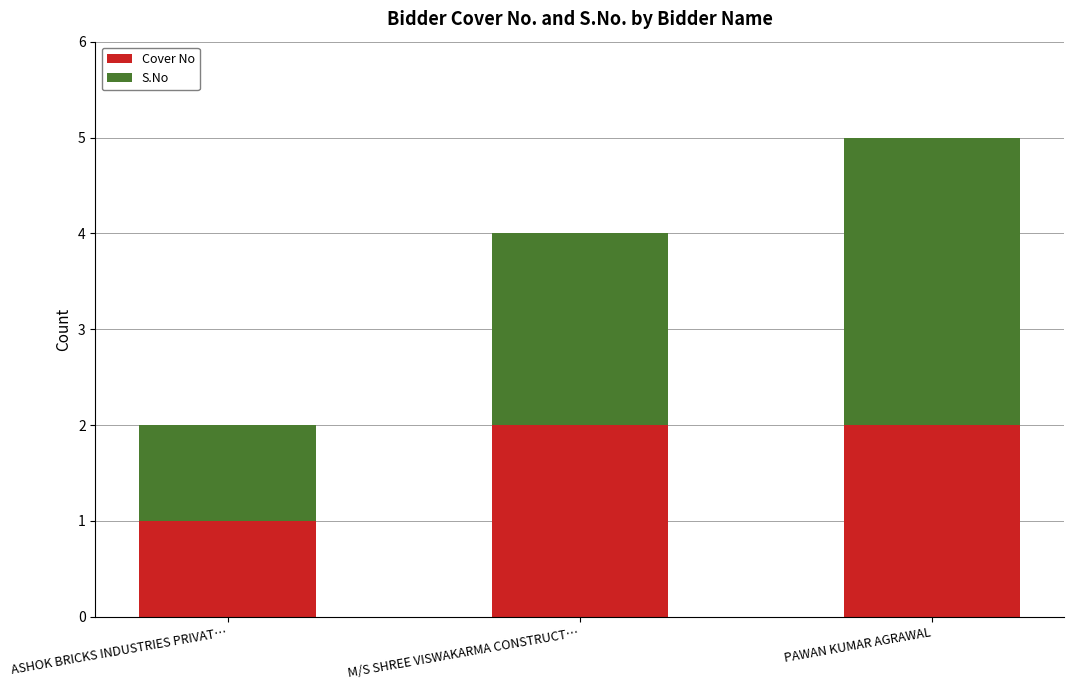

Is it true that Cover No equals 1 at ASHOK BRICKS INDUSTRIES PRIVAT…?

True